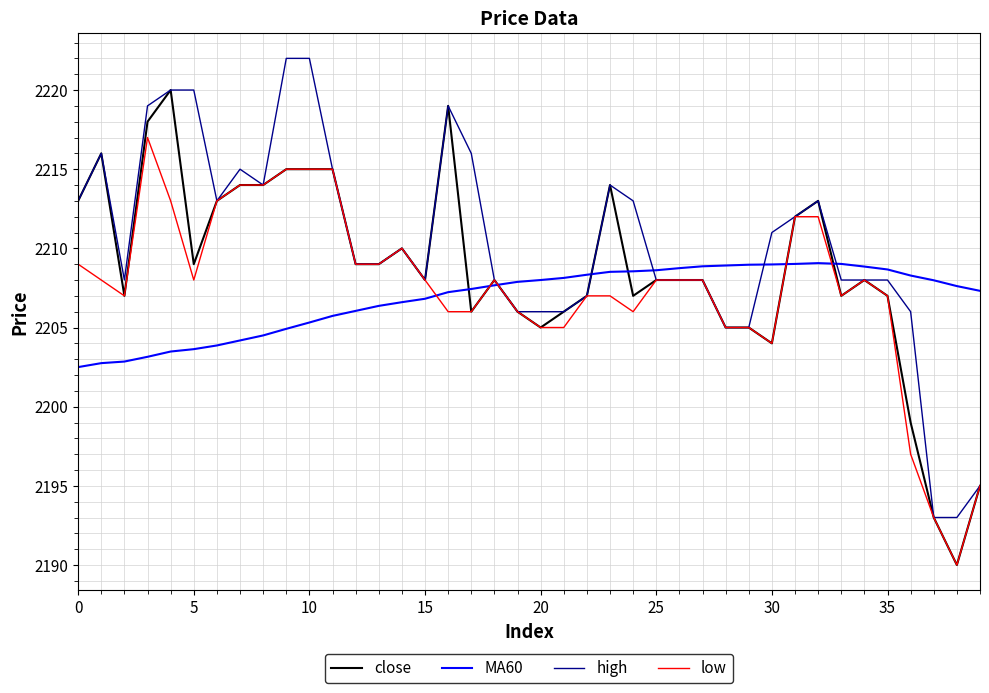

True or false: low and MA60 cross at least once.

True